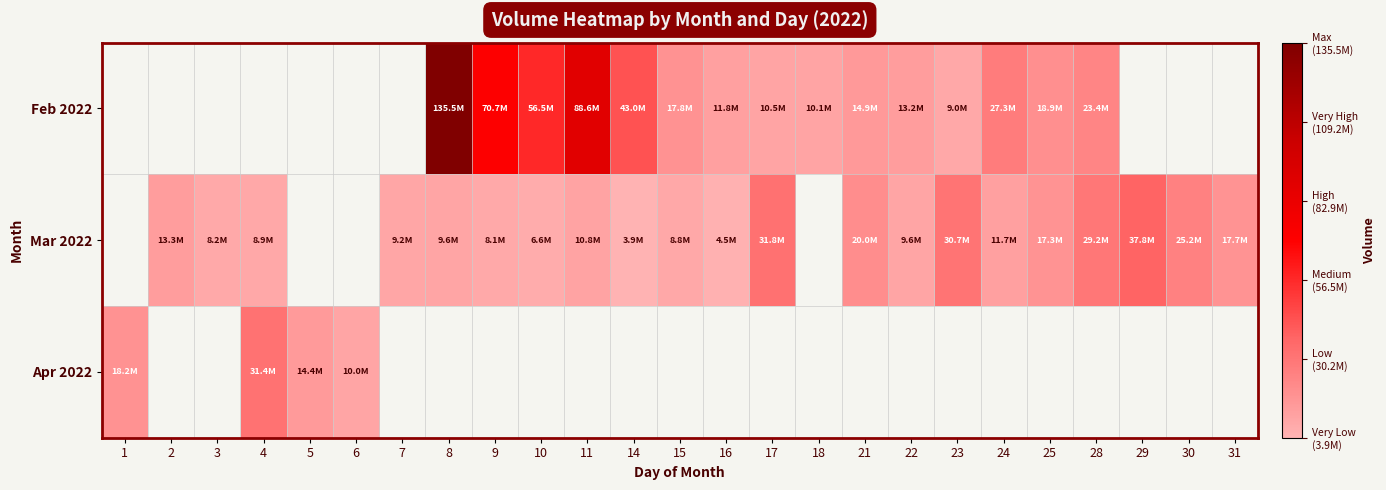

The value of Mar 2022 at 28 is 9293561.0. True or false?

False